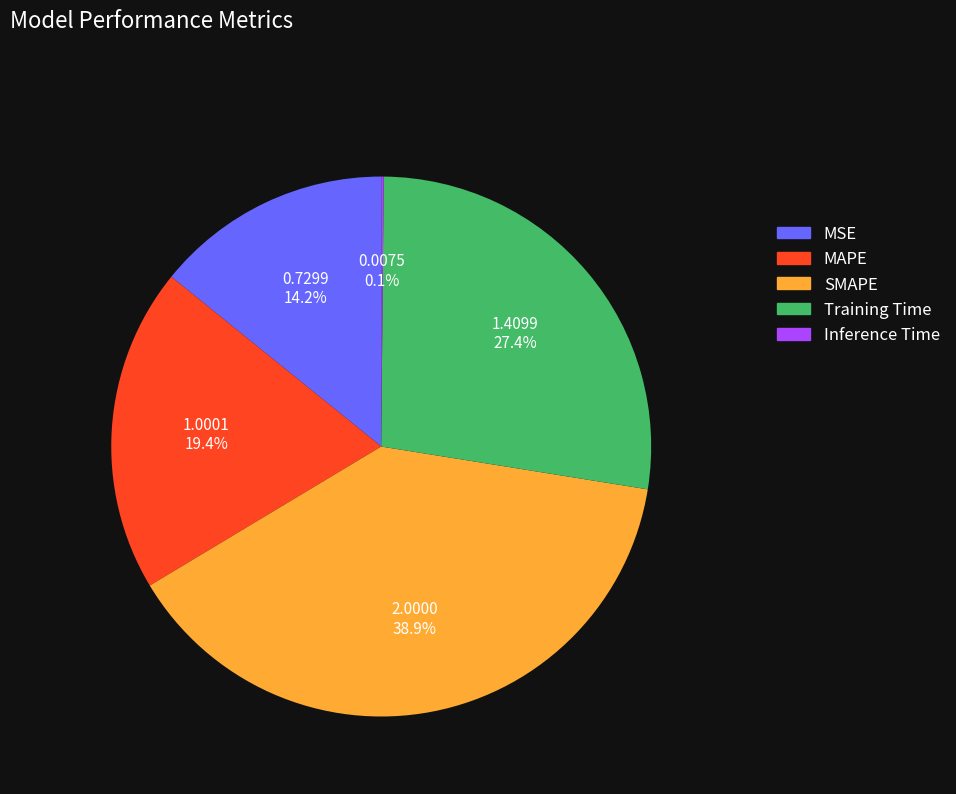

Combined, what portion of the pie is MSE and Training Time?

41.6%